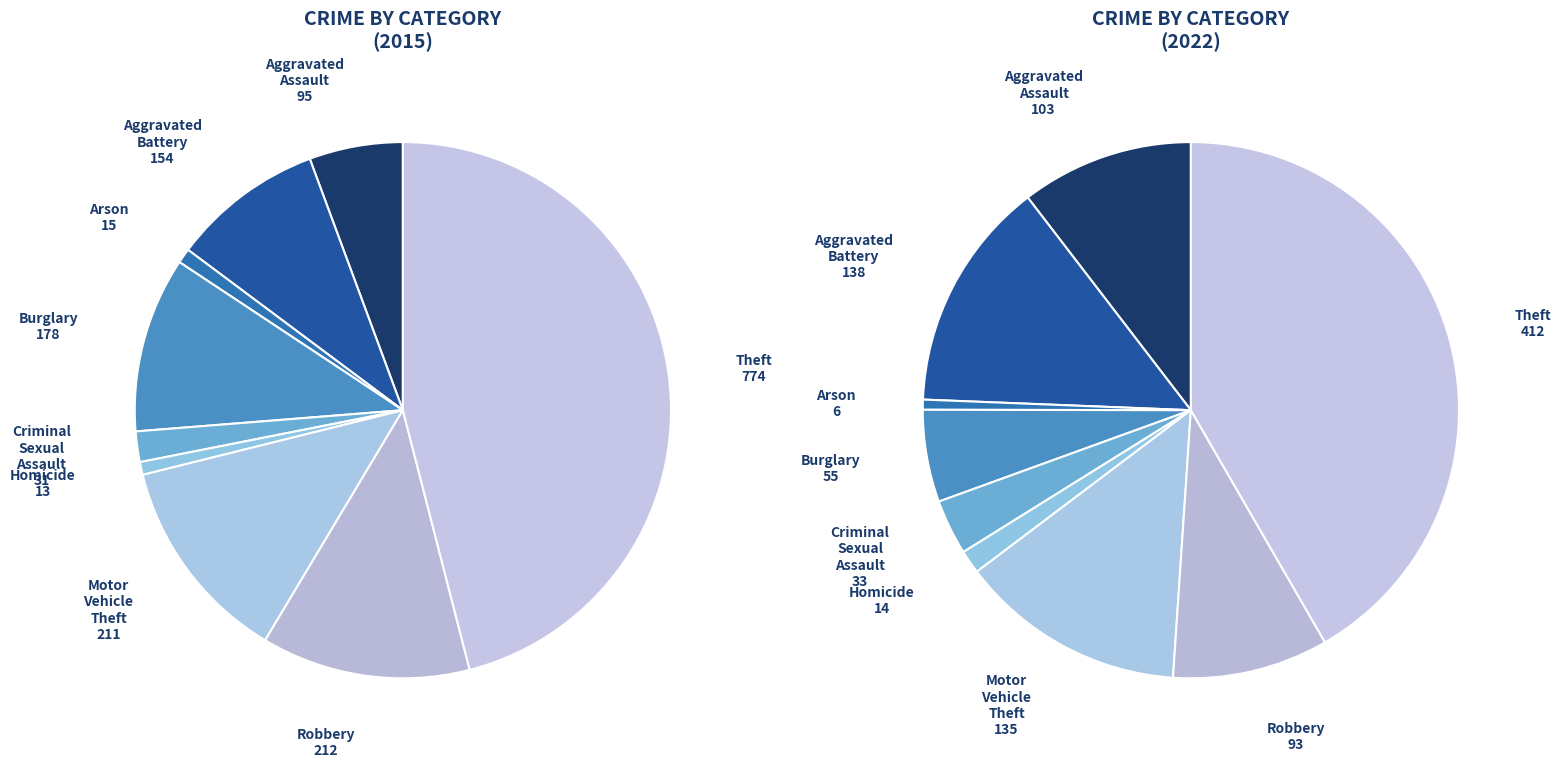

The Arson slice represents 1% of the pie. True or false?

True